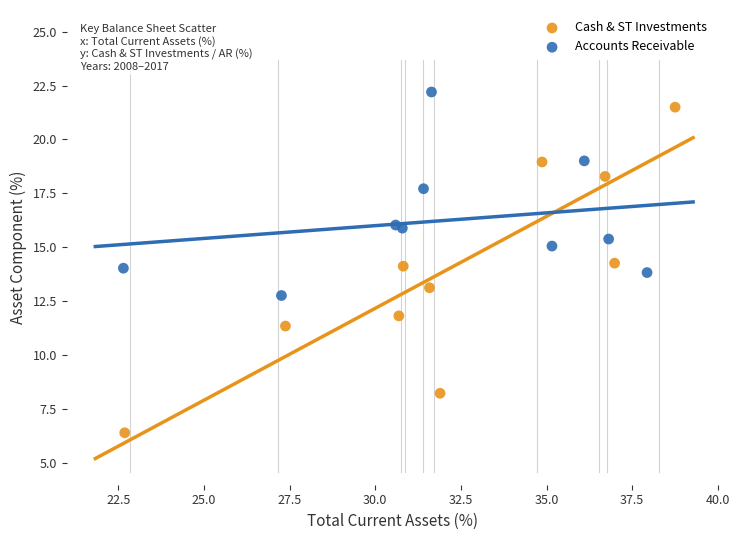

Which series has the largest Y range (max minus min)?

Cash & ST Investments